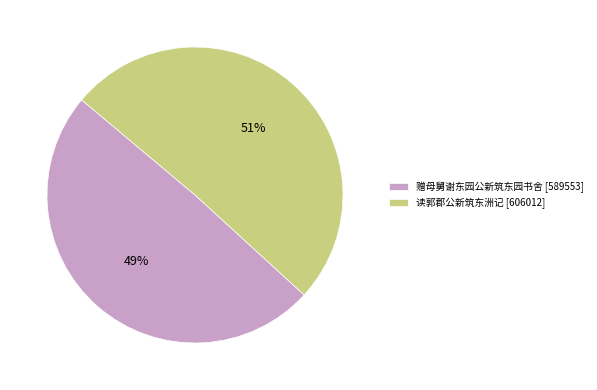

To the nearest percent, what is the combined percentage of 读郭郡公新筑东洲记 and 赠母舅谢东园公新筑东园书舍?

100%